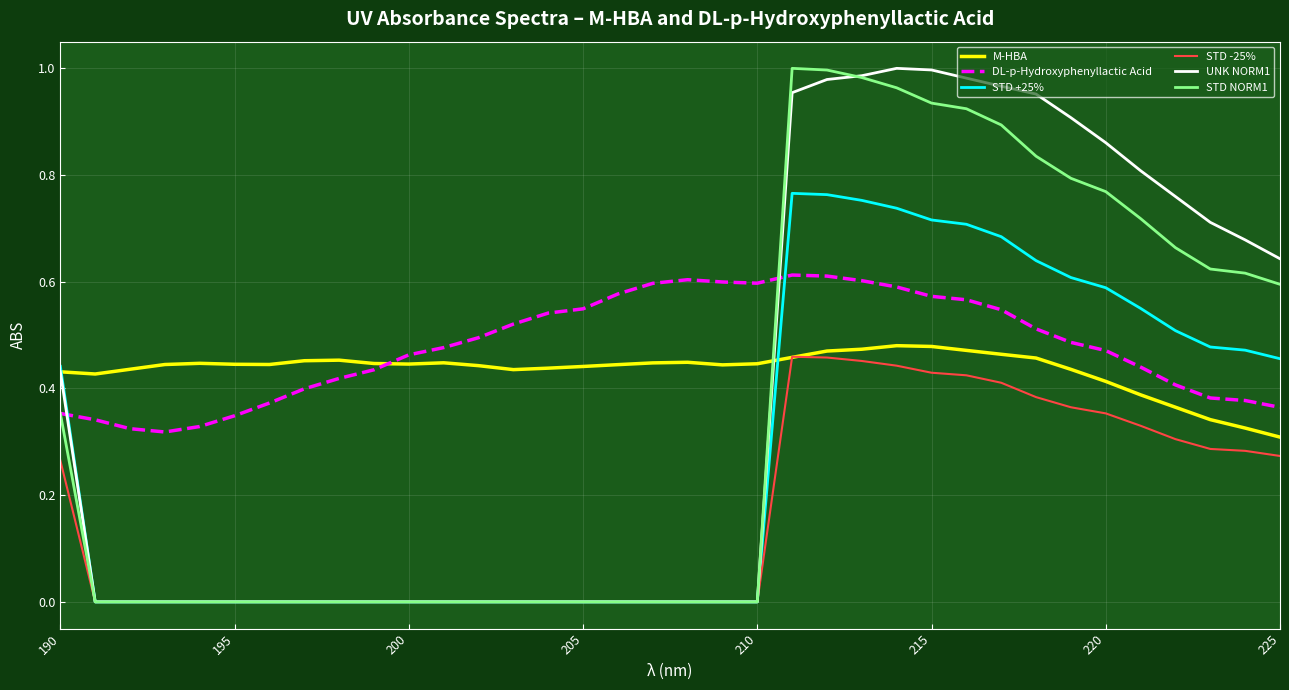

Is it true that STD -25% equals 0.0 at 205?

True